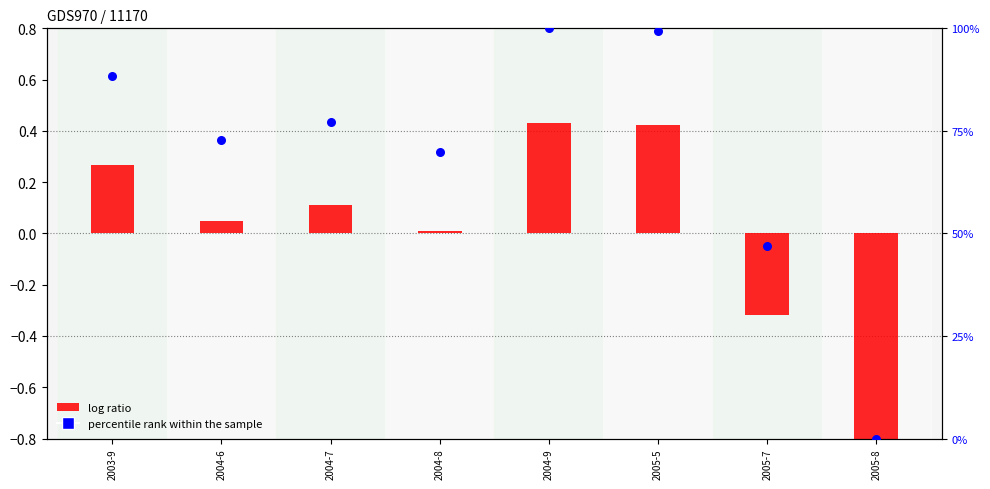

At how many categories does at least one series exceed 29?

7